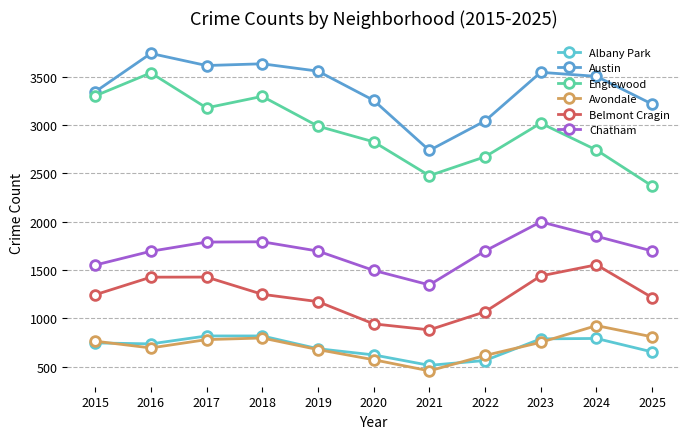

At how many categories does at least one series exceed 2411?

11